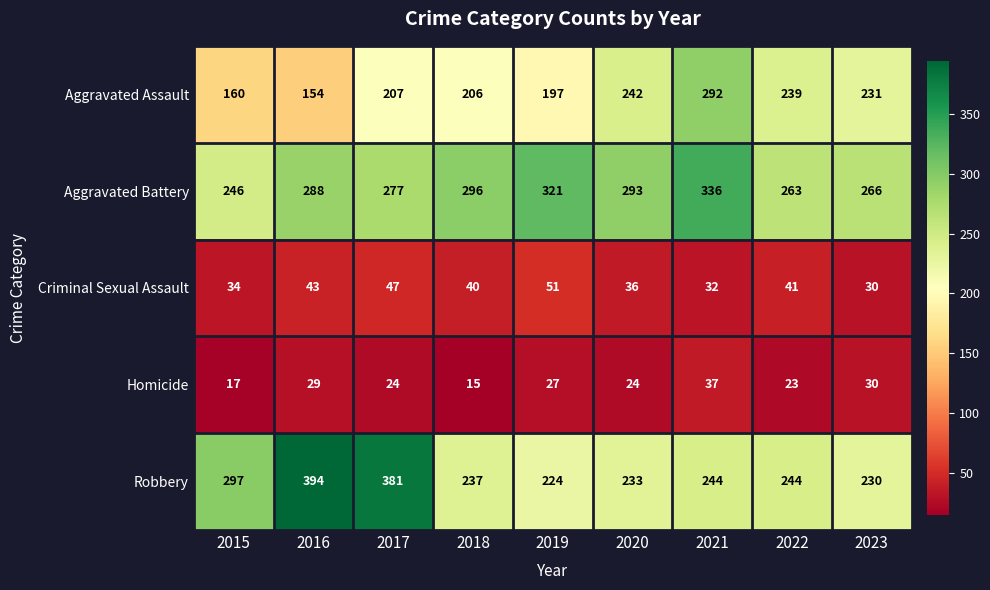

What value does the Robbery series have at 2021?

244